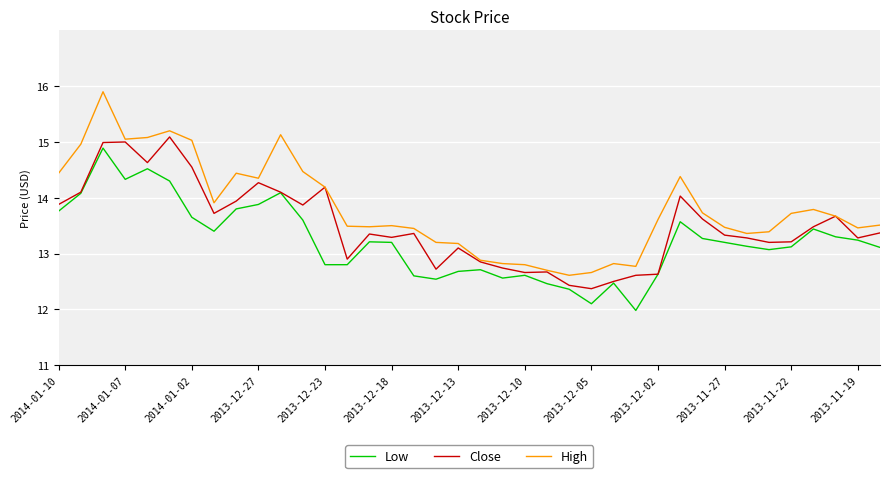

What is the maximum value shown in the chart?

15.9